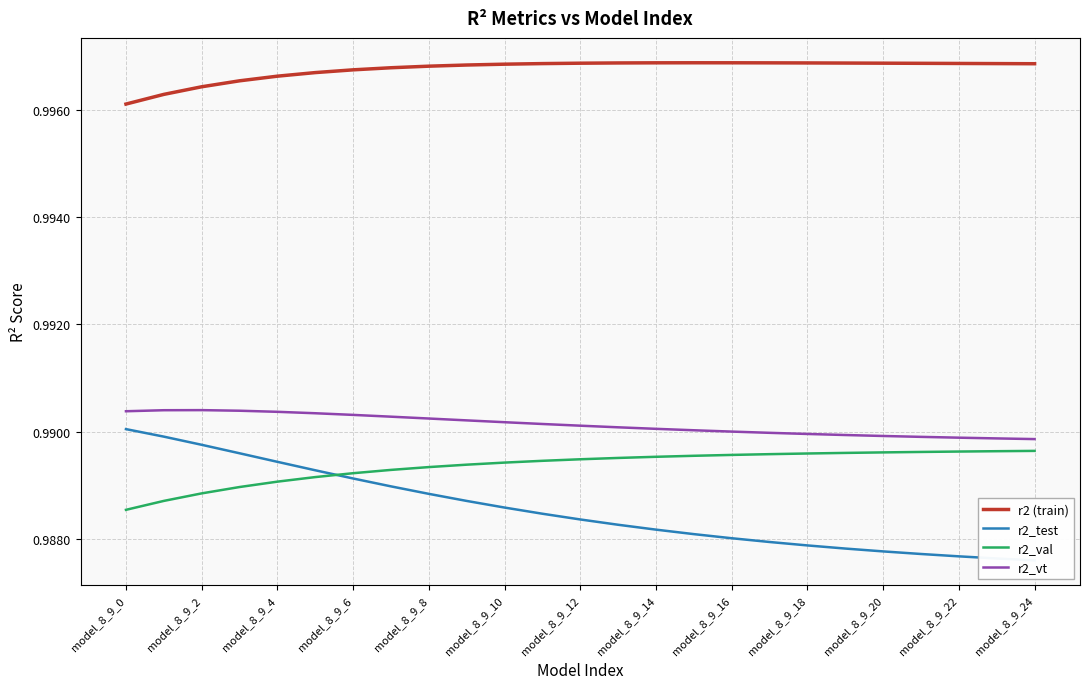

What are all the series names shown in the legend?

r2 (train), r2_test, r2_val, r2_vt